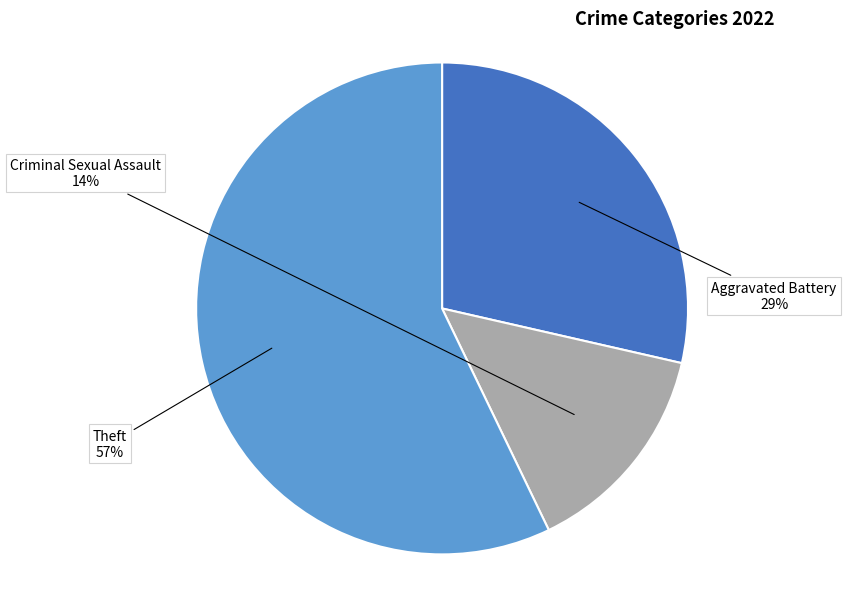

What is the smallest slice in the pie chart?

Criminal Sexual Assault